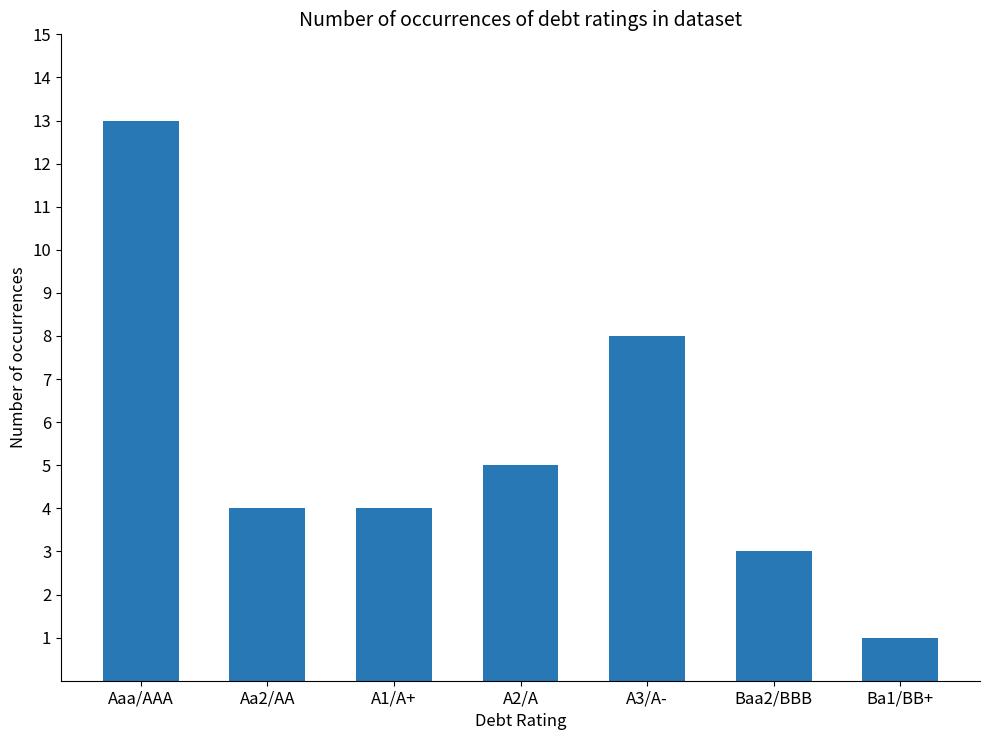

What is the greatest value displayed?

13